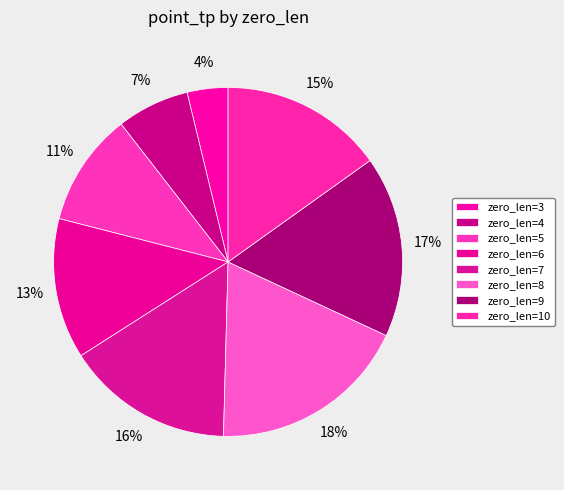

What percentage is the zero_len=9 slice, to the nearest percent?

17%